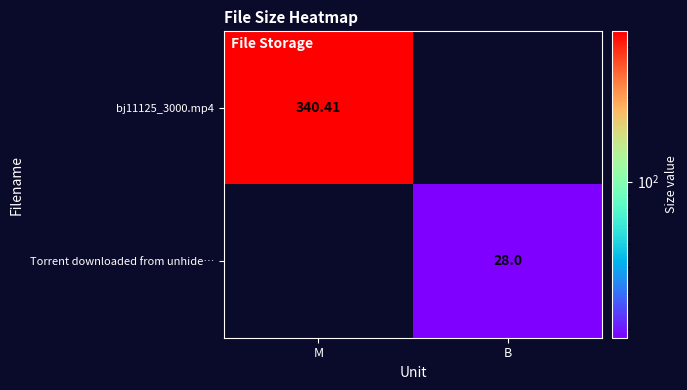

Is the value of Torrent downloaded from unhide… at B greater than the value of bj11125_3000.mp4 at M?

No